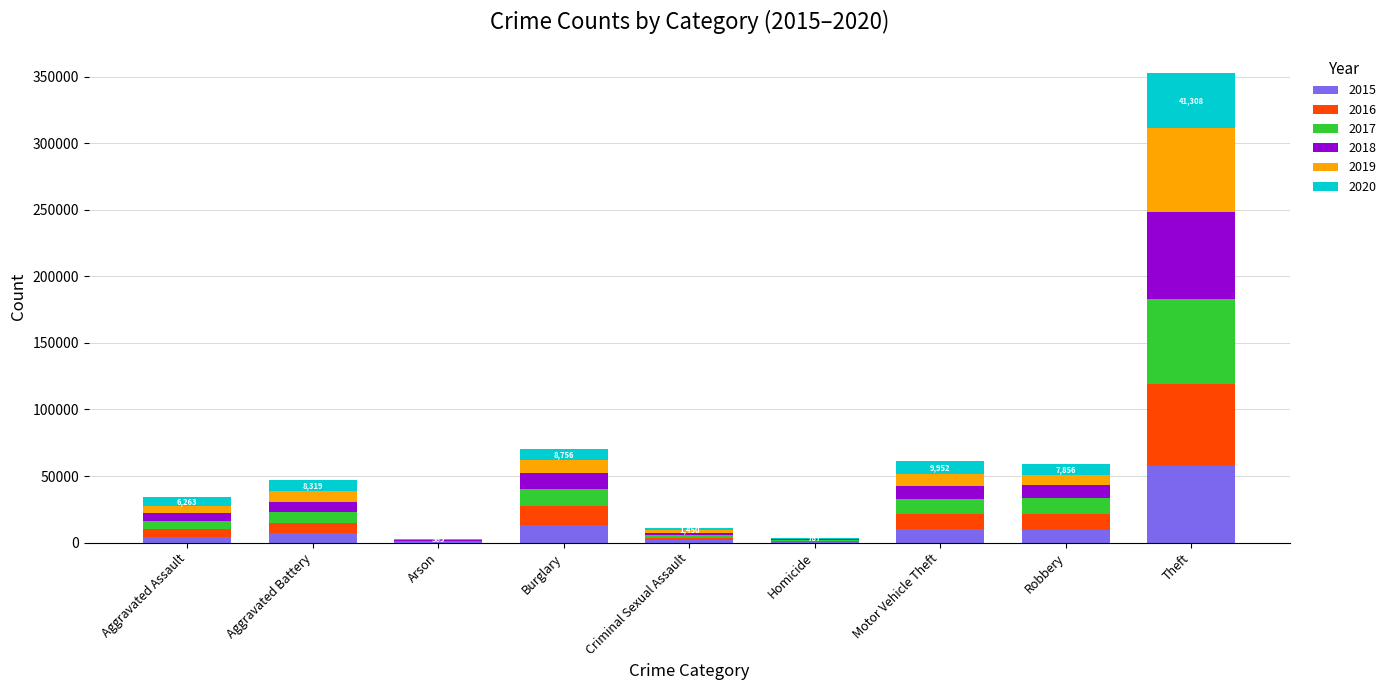

What is the total value across all series at Robbery?

59007